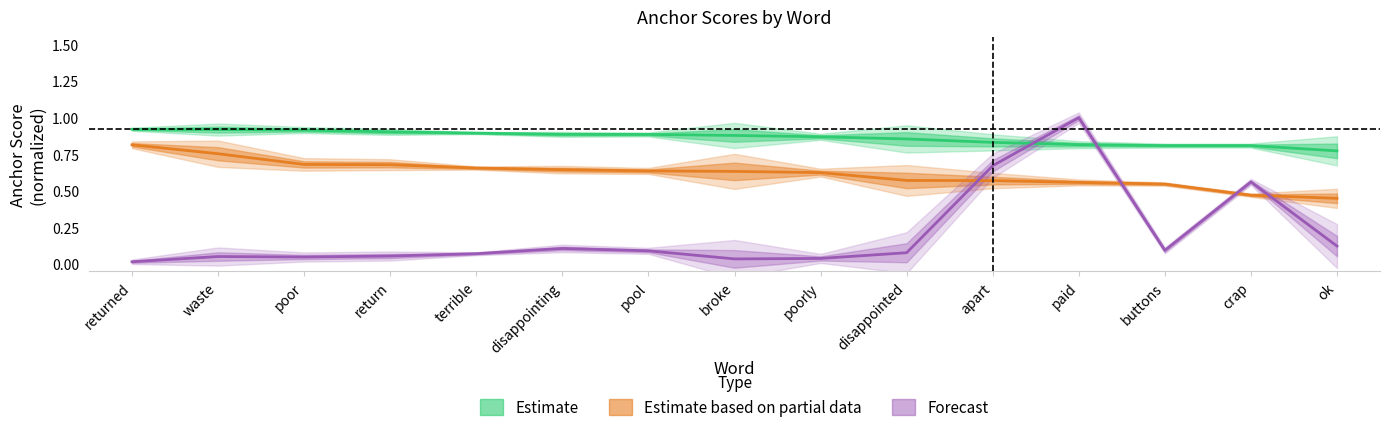

What is the difference between the highest and lowest values at poor?

0.9